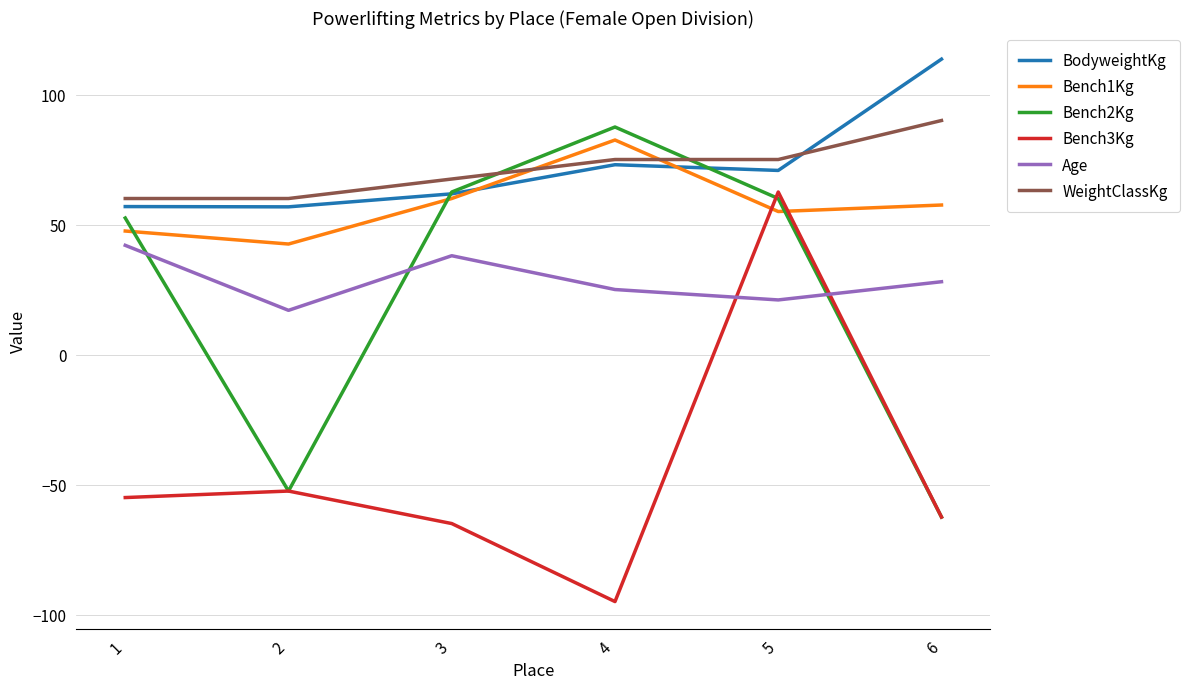

What are all the series names shown in the legend?

BodyweightKg, Bench1Kg, Bench2Kg, Bench3Kg, Age, WeightClassKg